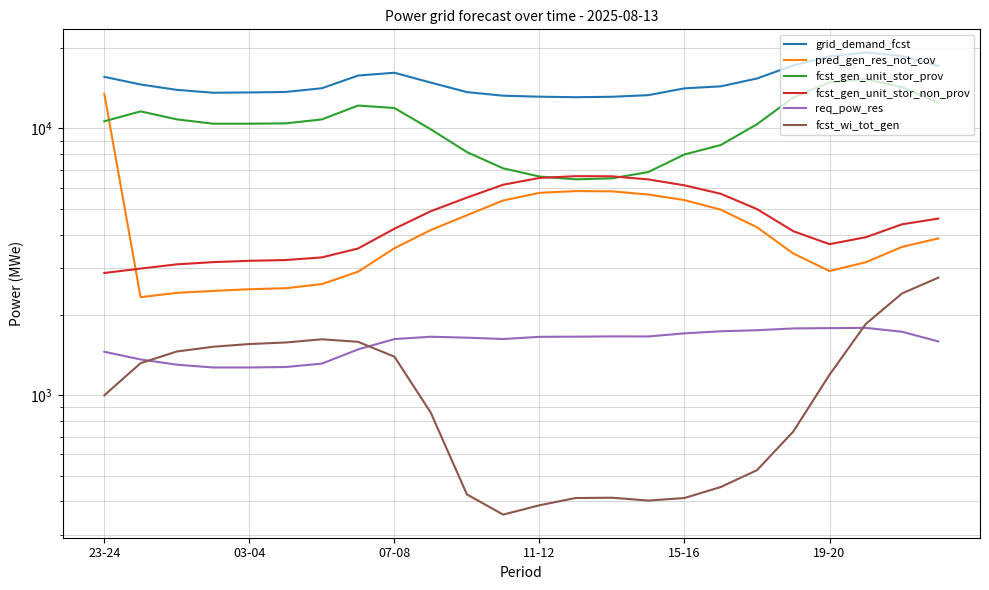

How many lines are shown in the chart?

6